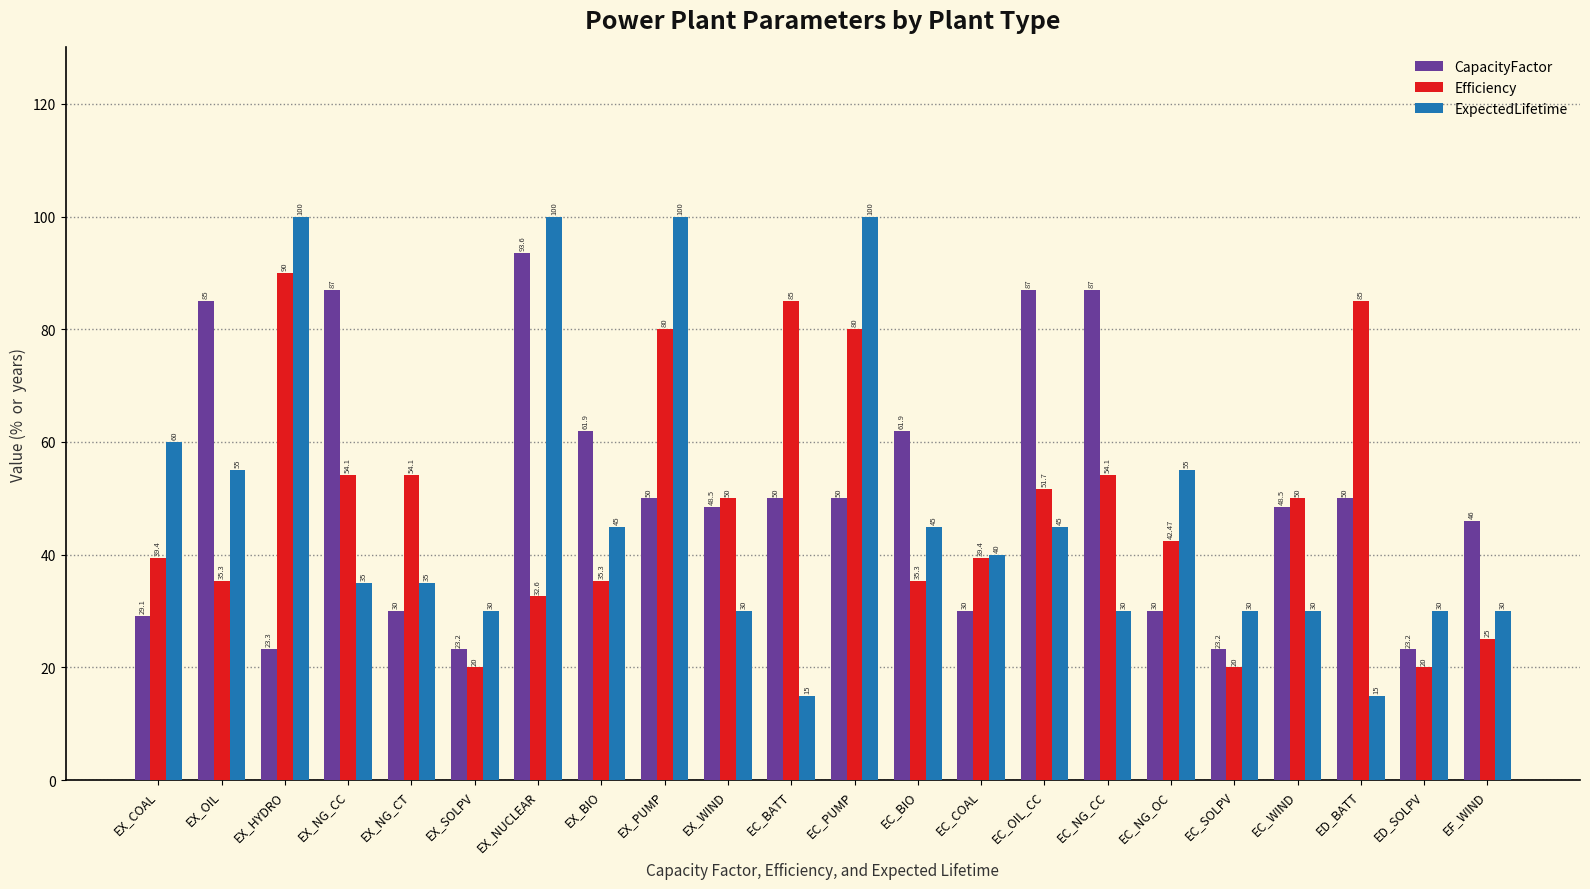

What position from the right is EC_PUMP?

11